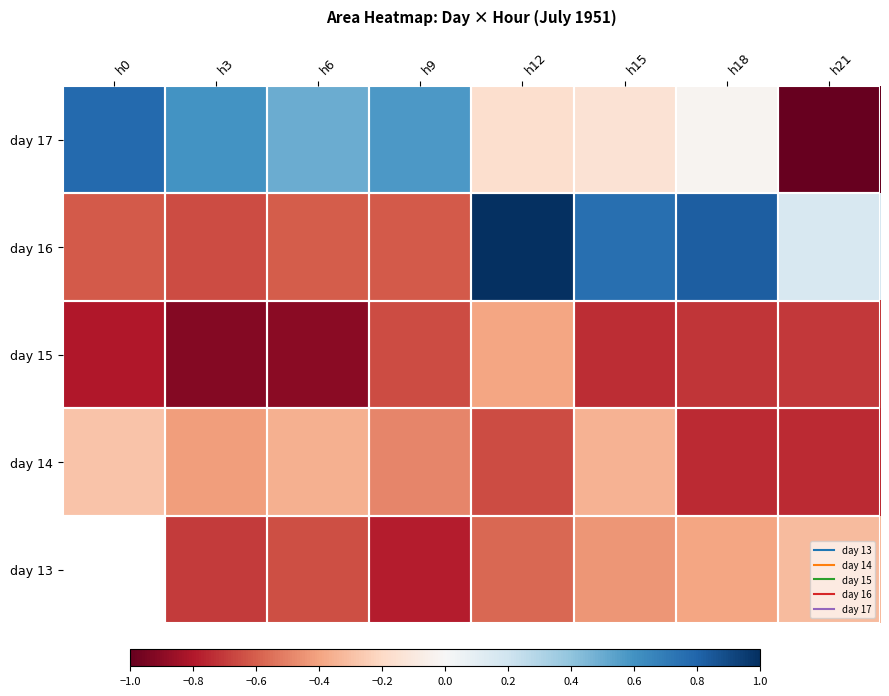

Between h12 and h15, which is larger?

h15